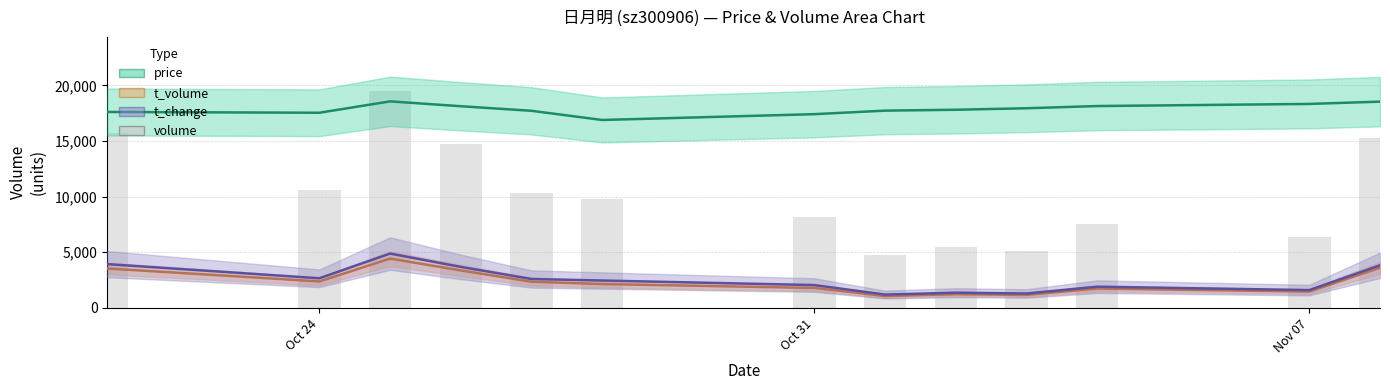

Does the chart contain stacked bars?

No